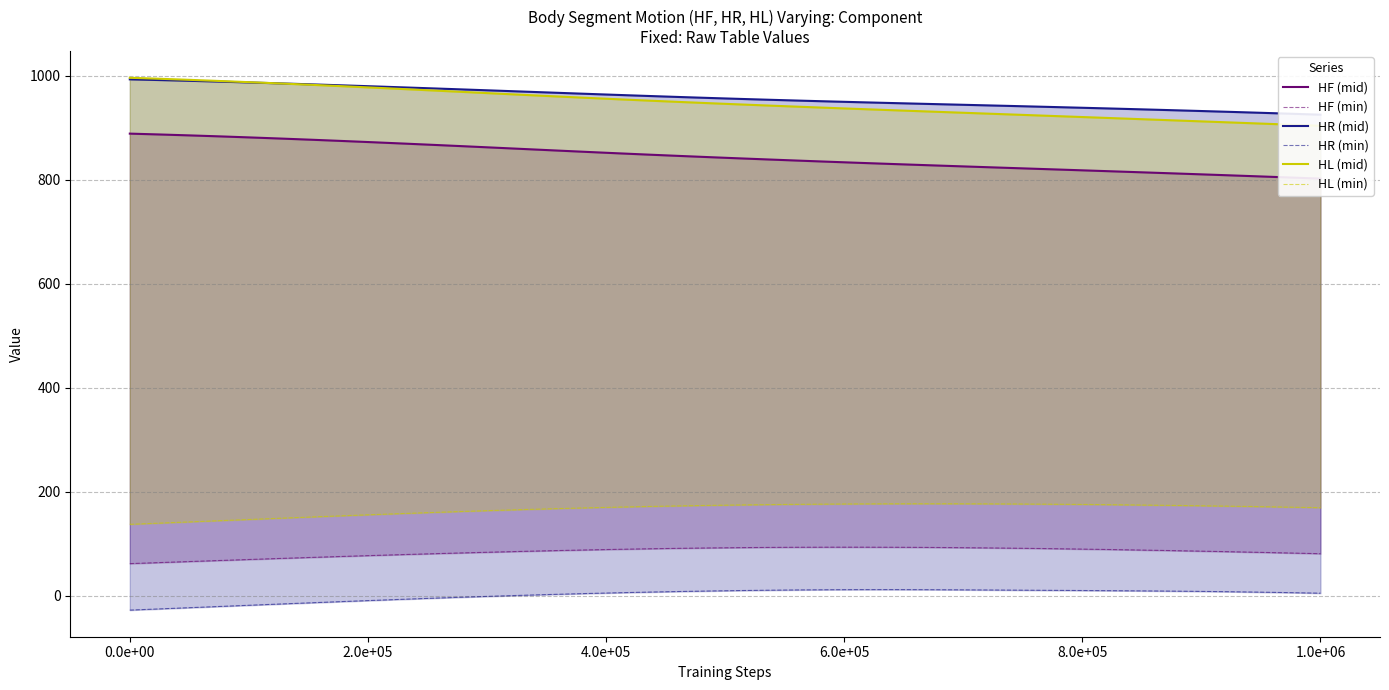

What are all the series names shown in the legend?

HF (mid), HF (min), HR (mid), HR (min), HL (mid), HL (min)